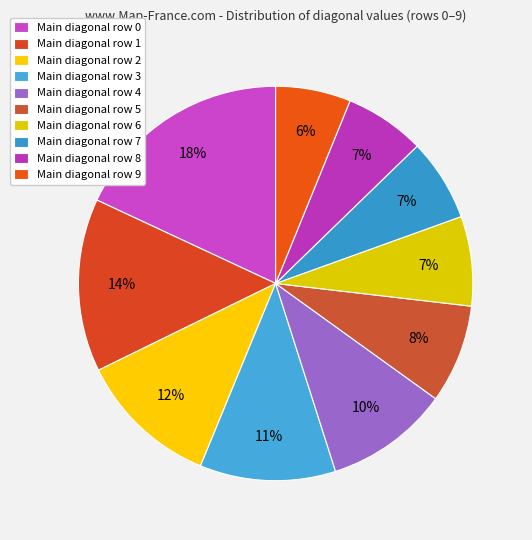

Does any single category account for the majority?

No